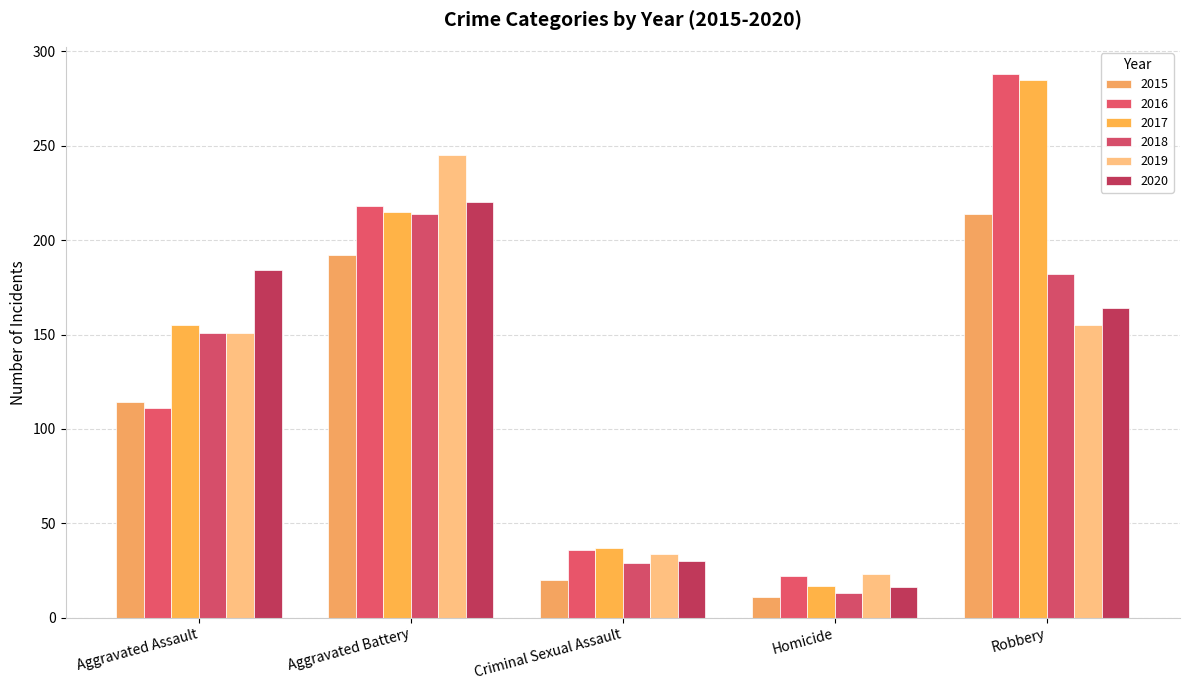

Is it true that 2015 equals 11 at Homicide?

True